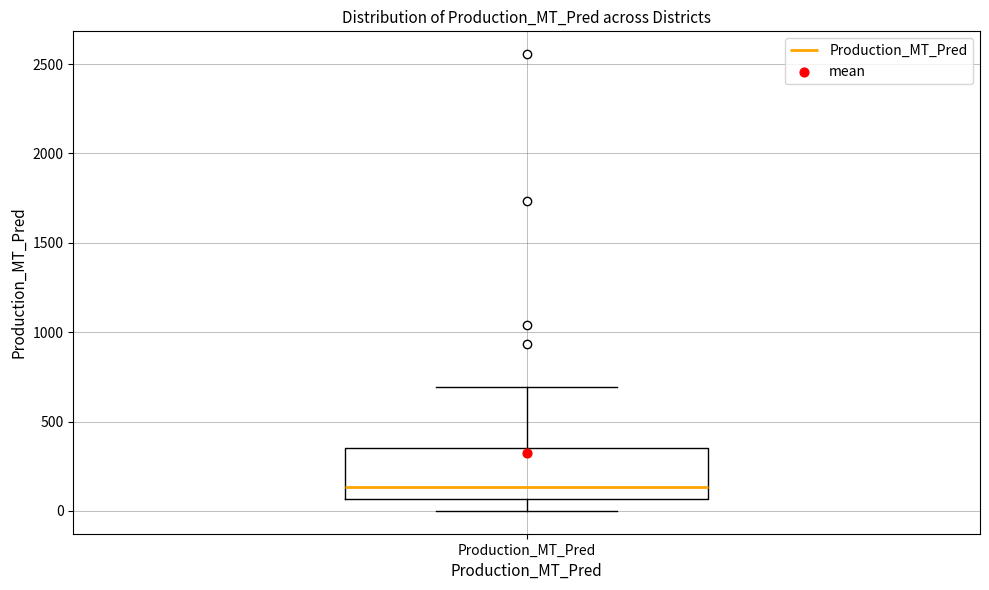

Transcribe this box plot: give where the median line is, the range the box spans, and where the two whiskers end, as read against the y-axis. The values are not printed on the chart, so give them approximately, as read against the axis.

median 150, box 50 to 350, whiskers 0 to 700